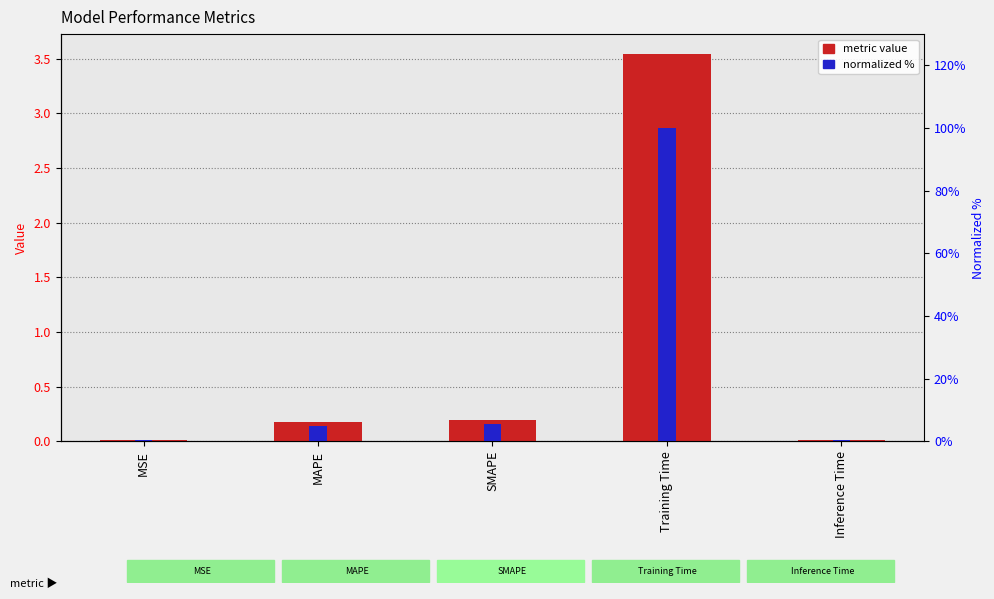

What position from the left is Inference Time?

5